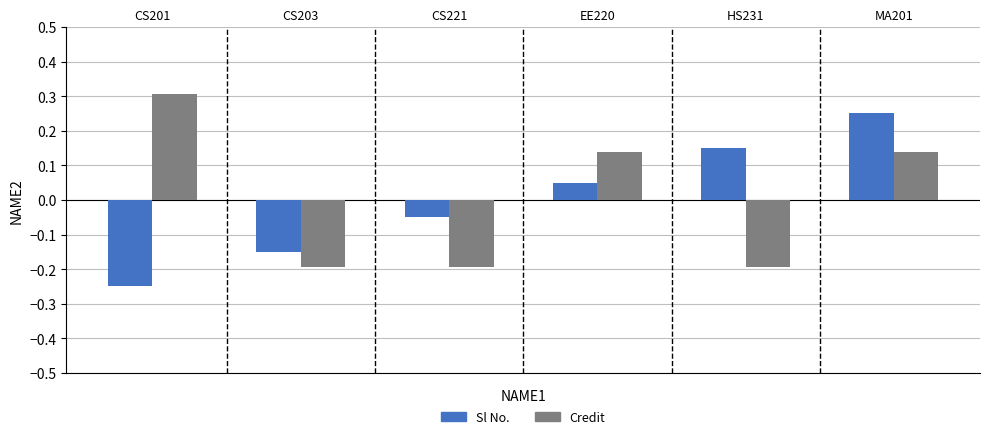

What is the sum of the Sl No. values at MA201 and CS203?

0.1